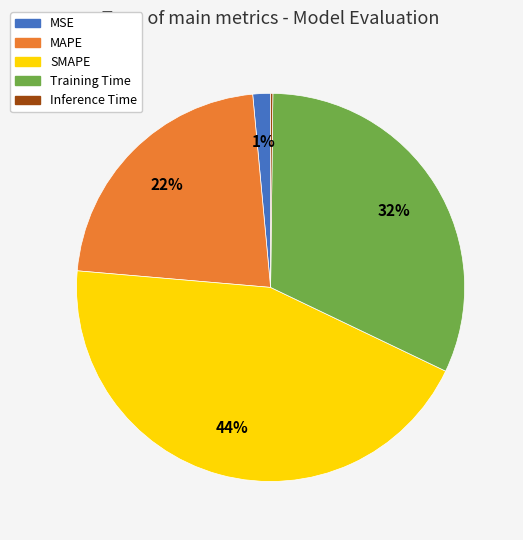

Combined, do Training Time and MSE account for over 50%?

No